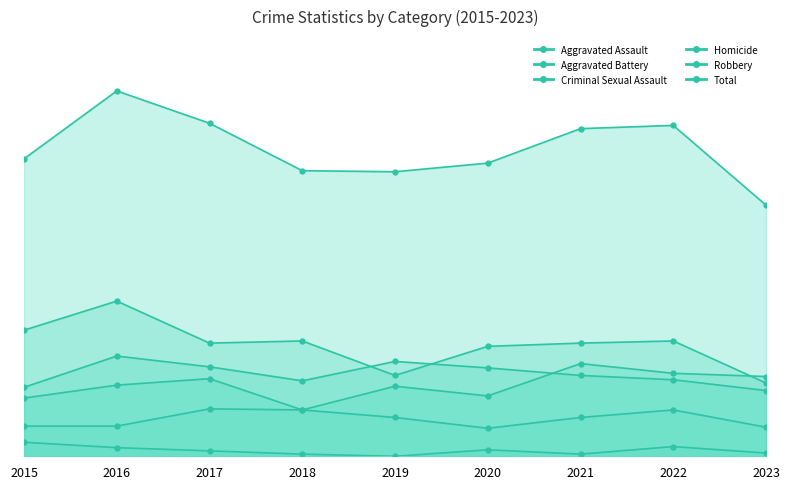

The value of Total at 2023 is 335. True or false?

False